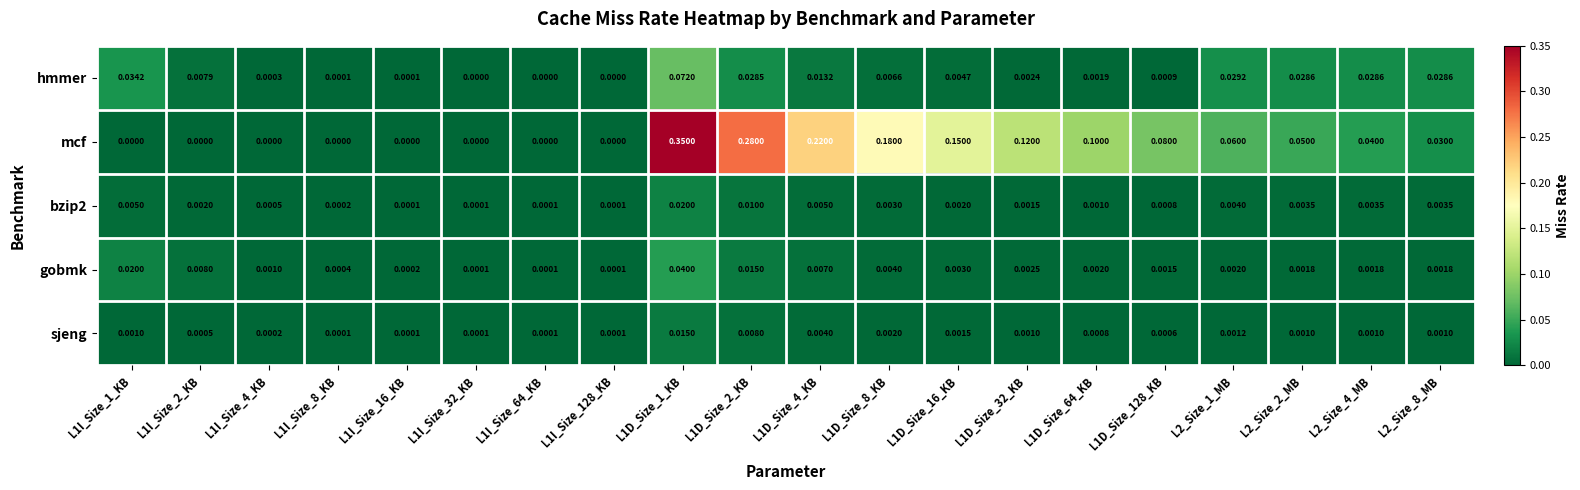

What is the spread (max minus min) of values at L1D_Size_128_KB?

0.1